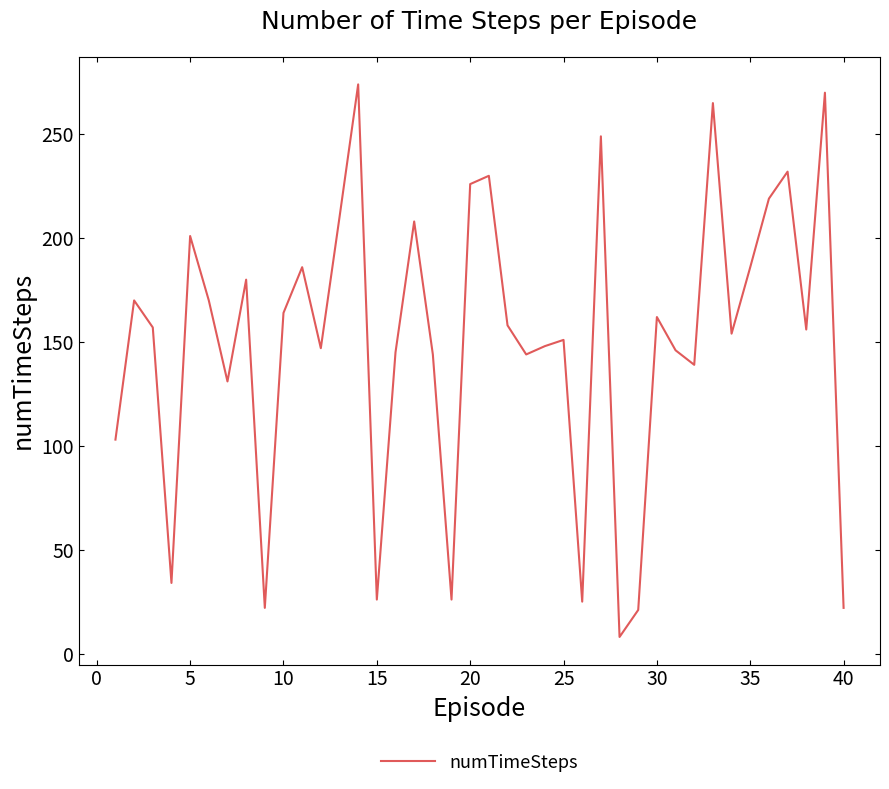

What is the greatest value displayed?

274